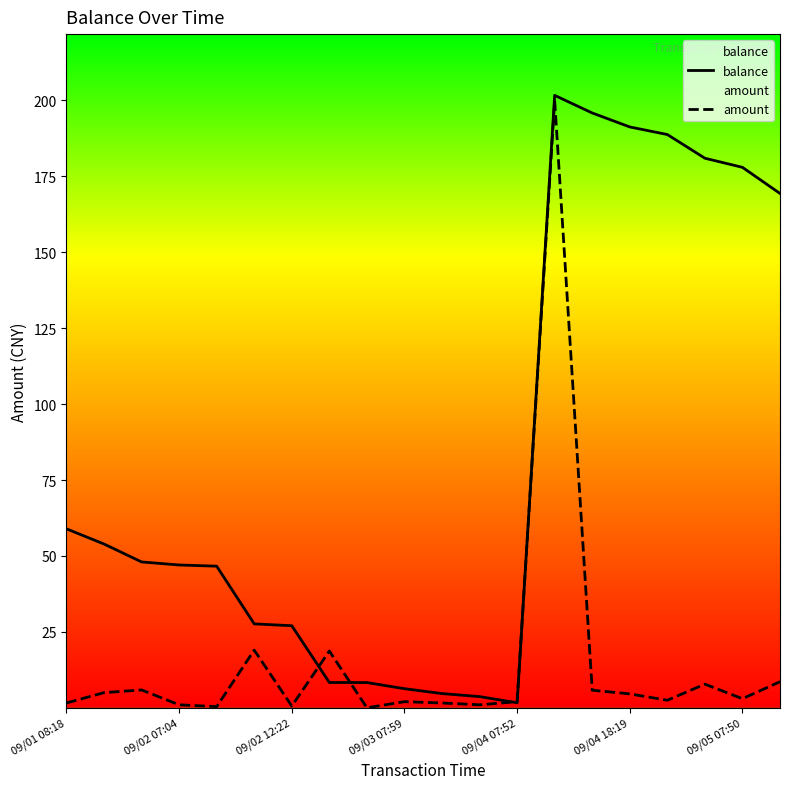

What is the total value across all series at 19?

178.0